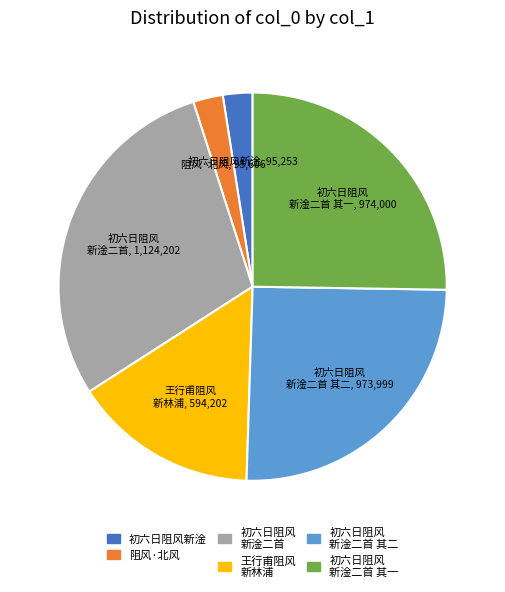

Is there a majority slice in this chart?

No